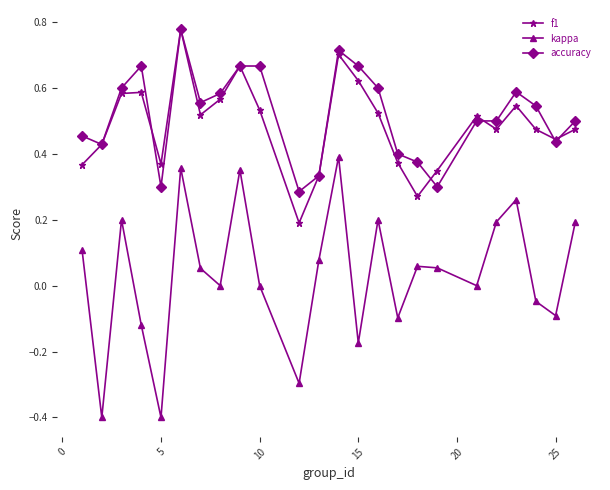

Which series has the largest range (max minus min)?

kappa